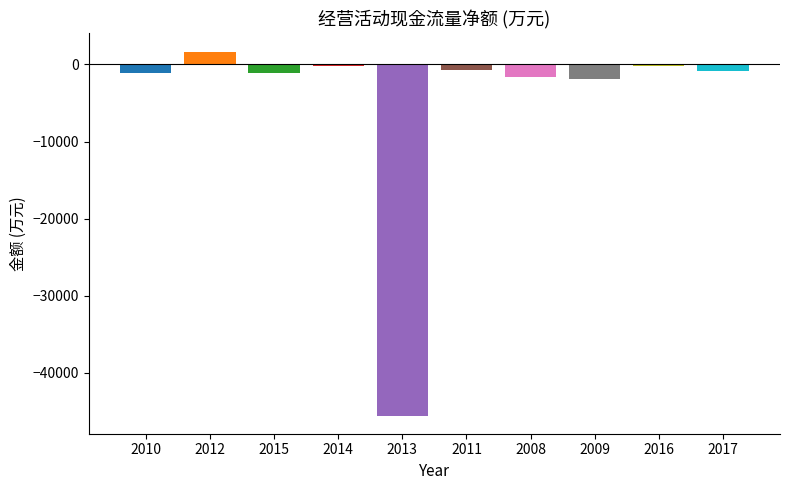

Is it true that the value at 2016 is -175?

True